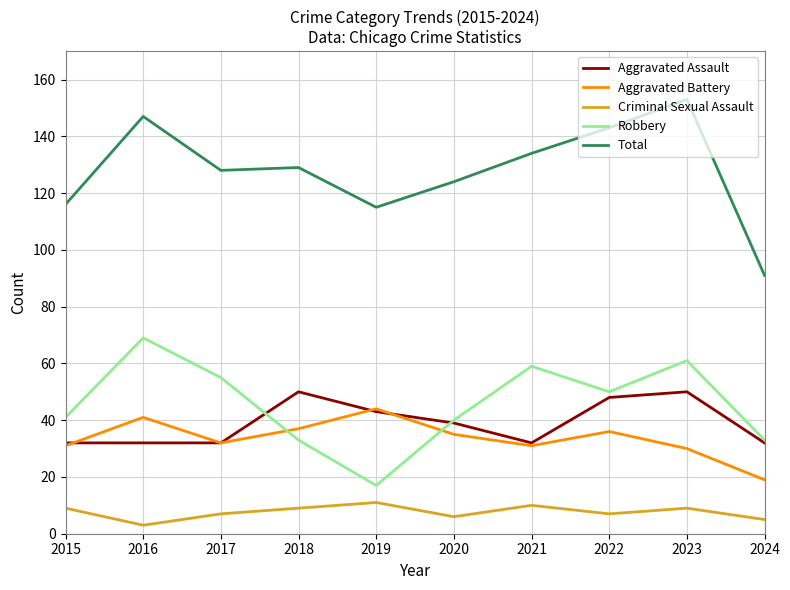

True or false: Criminal Sexual Assault and Aggravated Battery intersect in this chart.

False